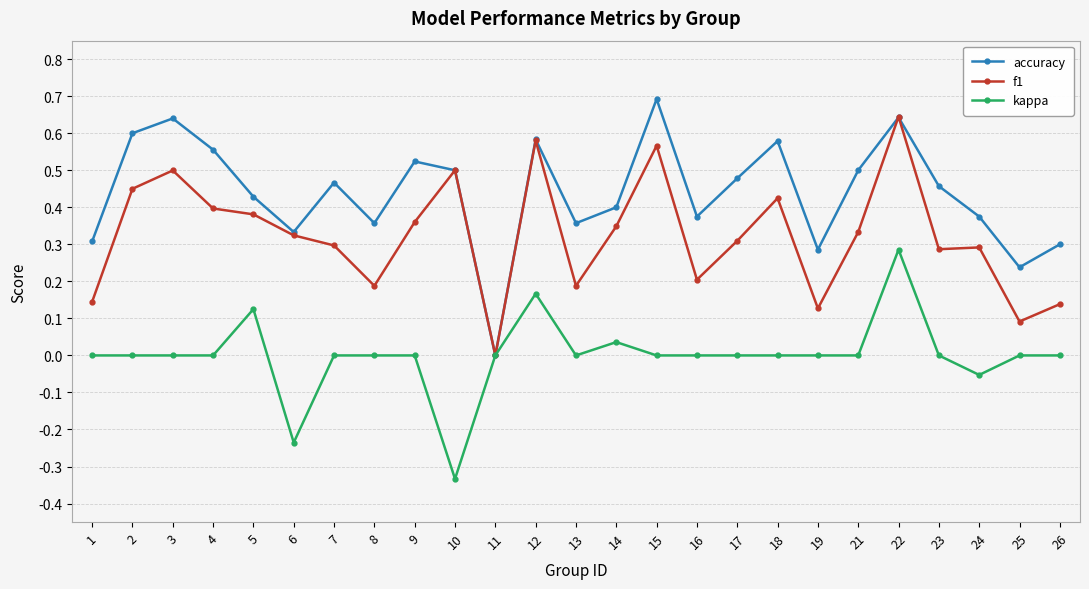

In accuracy, how many points are lower than both neighbors (excluding endpoints)?

7